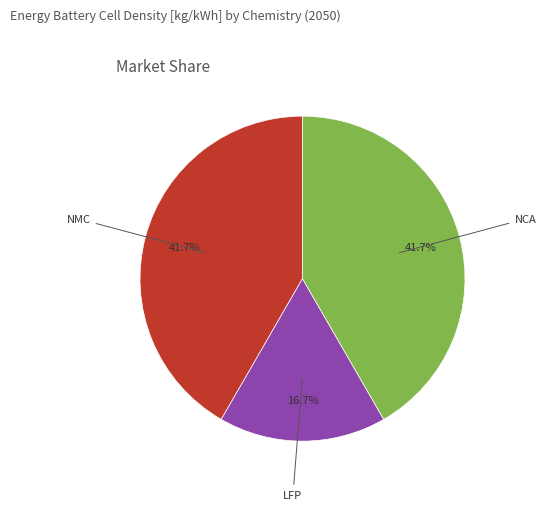

Is there any slice that represents more than half of the pie?

No